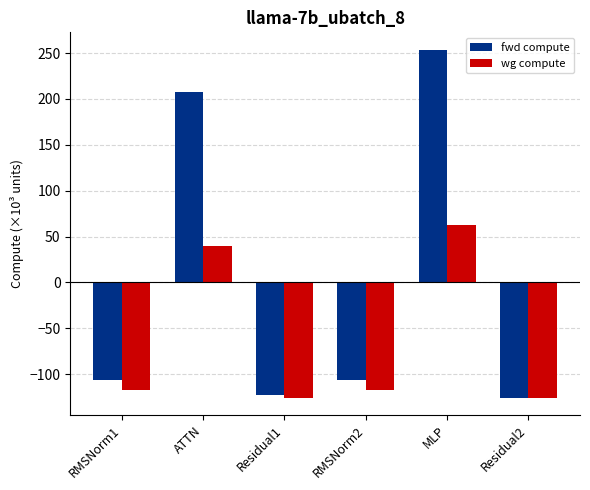

Reading left to right, what are all the values shown in this chart?

fwd compute: RMSNorm1=-106.8	ATTN=207.8	Residual1=-122.3	RMSNorm2=-106.8	MLP=253.6	Residual2=-125.5
wg compute: RMSNorm1=-117.7	ATTN=39.6	Residual1=-125.5	RMSNorm2=-117.7	MLP=62.5	Residual2=-125.5